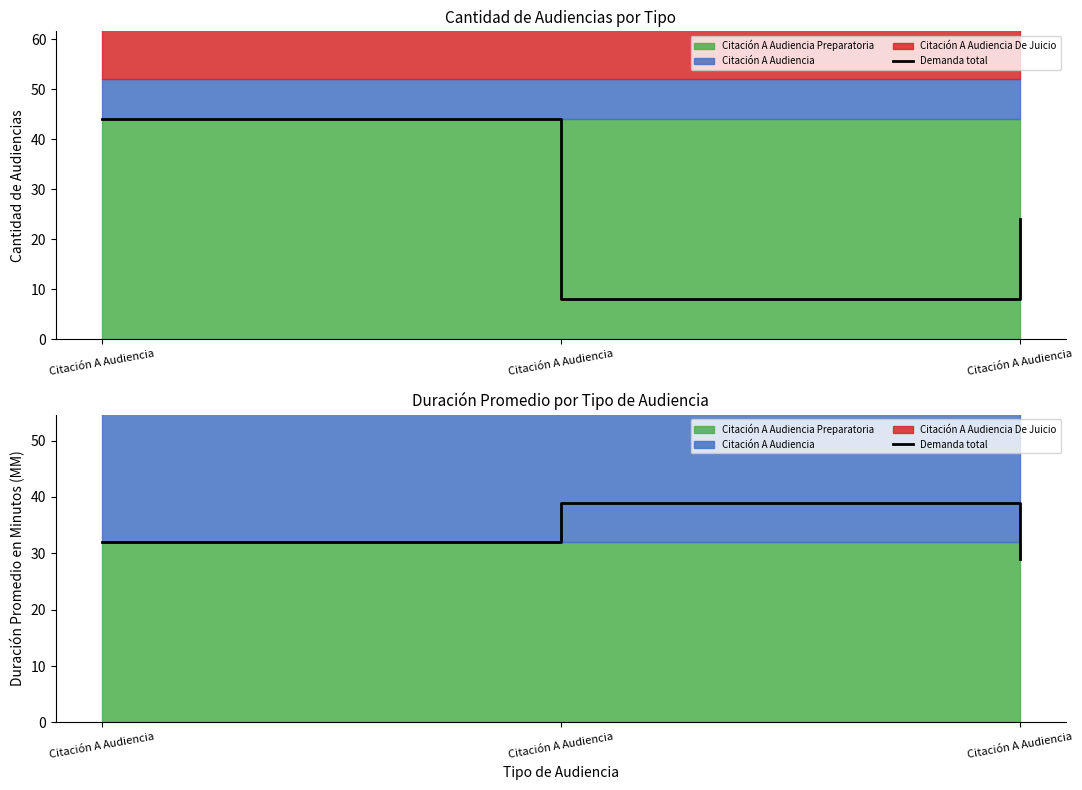

At which label does the data first exceed 32?

Citación A Audiencia